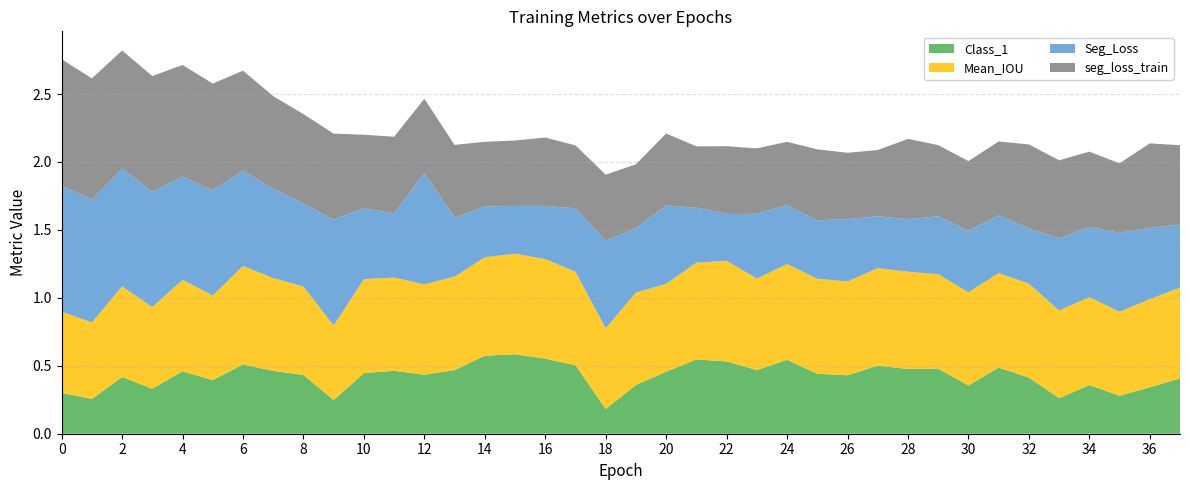

Reading left to right, transcribe all the data shown in this chart.

Seg_Loss: 0=0.9	1=0.9	2=0.9	3=0.8	4=0.8	5=0.8	6=0.7	7=0.7	8=0.6	9=0.8	10=0.5	11=0.5	12=0.8	13=0.4	14=0.4	15=0.4	16=0.4	17=0.5	18=0.6	19=0.5	20=0.6	21=0.4	22=0.3	23=0.5	24=0.4	25=0.4	26=0.5	27=0.4	28=0.4	29=0.4	30=0.5	31=0.4	32=0.4	33=0.5	34=0.5	35=0.6	36=0.5	37=0.5
Mean_IOU: 0=0.6	1=0.6	2=0.7	3=0.6	4=0.7	5=0.6	6=0.7	7=0.7	8=0.6	9=0.5	10=0.7	11=0.7	12=0.7	13=0.7	14=0.7	15=0.7	16=0.7	17=0.7	18=0.6	19=0.7	20=0.6	21=0.7	22=0.7	23=0.7	24=0.7	25=0.7	26=0.7	27=0.7	28=0.7	29=0.7	30=0.7	31=0.7	32=0.7	33=0.6	34=0.6	35=0.6	36=0.6	37=0.7
Class_1: 0=0.3	1=0.3	2=0.4	3=0.3	4=0.5	5=0.4	6=0.5	7=0.5	8=0.4	9=0.2	10=0.4	11=0.5	12=0.4	13=0.5	14=0.6	15=0.6	16=0.6	17=0.5	18=0.2	19=0.4	20=0.5	21=0.5	22=0.5	23=0.5	24=0.5	25=0.4	26=0.4	27=0.5	28=0.5	29=0.5	30=0.4	31=0.5	32=0.4	33=0.3	34=0.4	35=0.3	36=0.3	37=0.4
seg_loss_train: 0=0.9	1=0.9	2=0.9	3=0.9	4=0.8	5=0.8	6=0.7	7=0.7	8=0.7	9=0.6	10=0.5	11=0.6	12=0.5	13=0.5	14=0.5	15=0.5	16=0.5	17=0.5	18=0.5	19=0.5	20=0.5	21=0.5	22=0.5	23=0.5	24=0.5	25=0.5	26=0.5	27=0.5	28=0.6	29=0.5	30=0.5	31=0.5	32=0.6	33=0.6	34=0.6	35=0.5	36=0.6	37=0.6